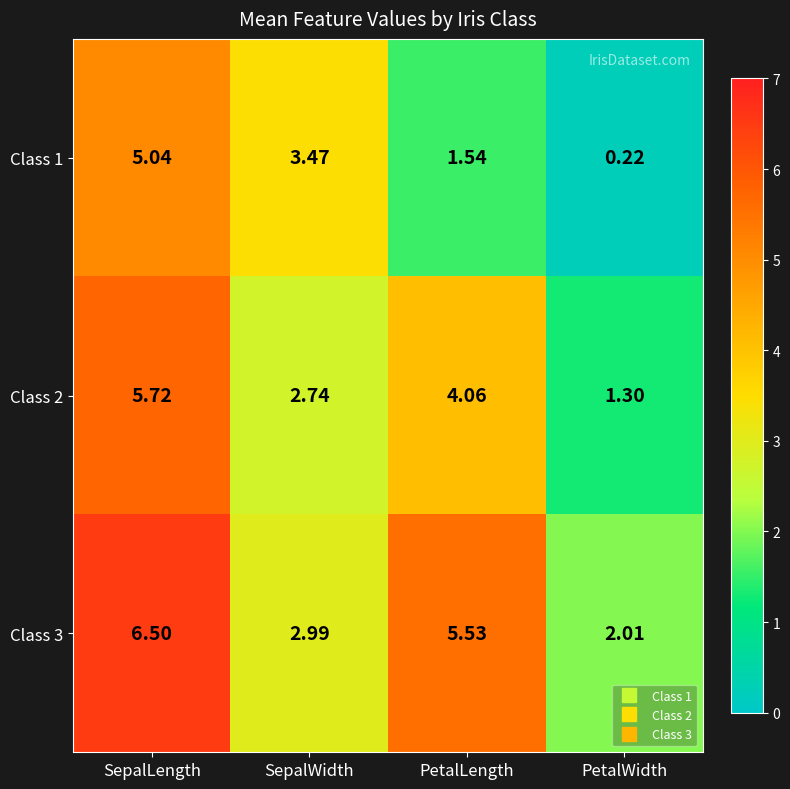

Count the number of data series in this chart.

3